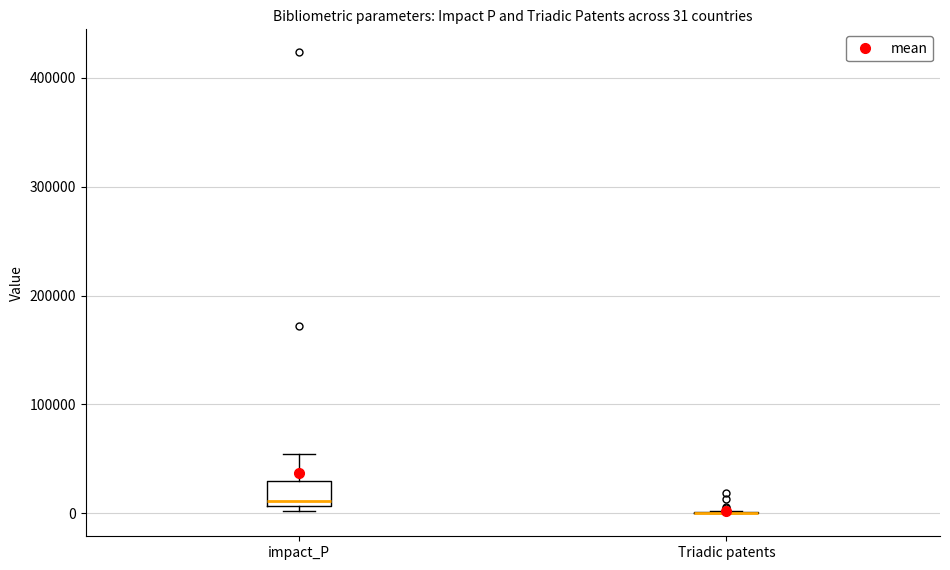

Which box is the tallest, from its lower edge to its upper edge?

impact_P